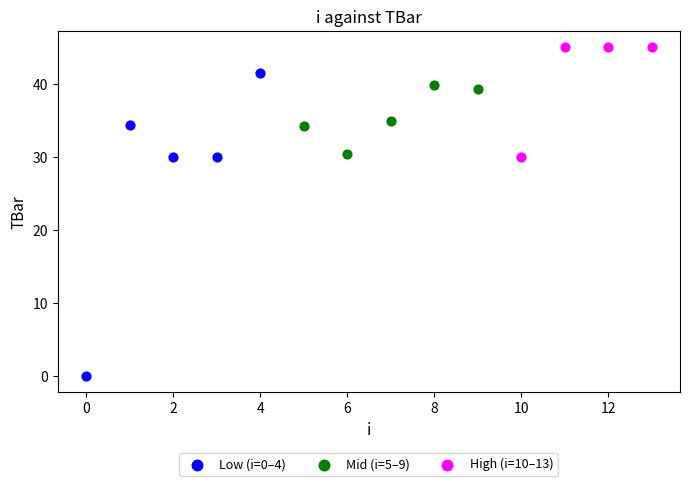

What are all the series names shown in the legend?

Low (i=0–4), Mid (i=5–9), High (i=10–13)